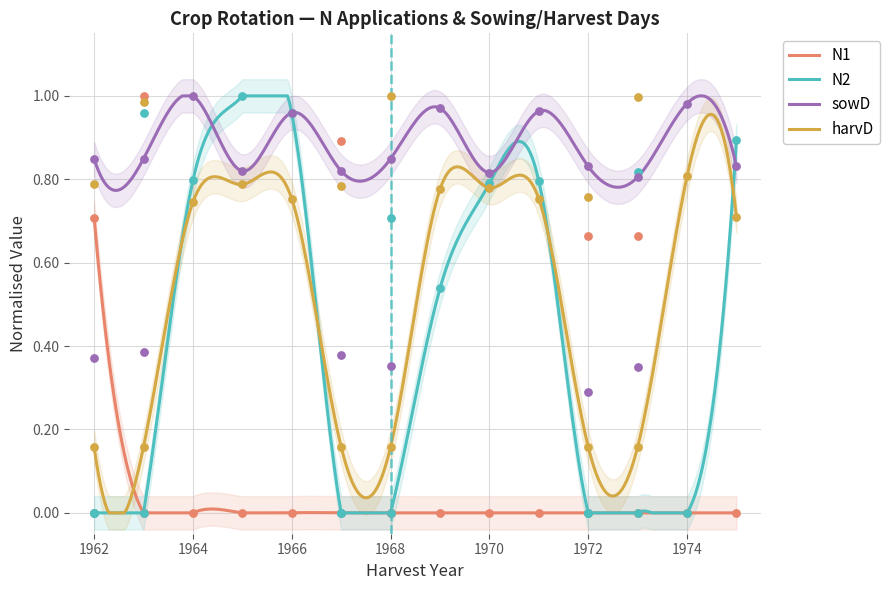

True or false: harvD and sowD intersect in this chart.

False